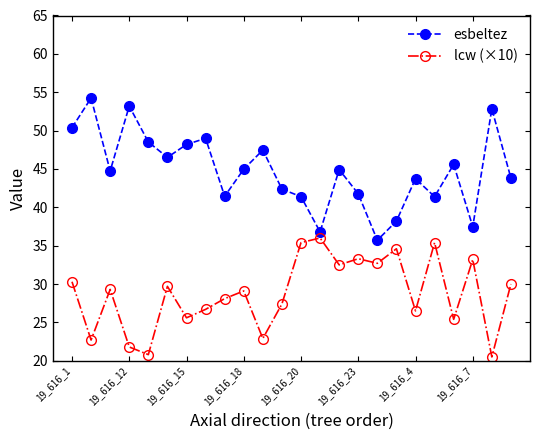

What is the value of the lcw (×10) point at the 24th from the left?

30.0